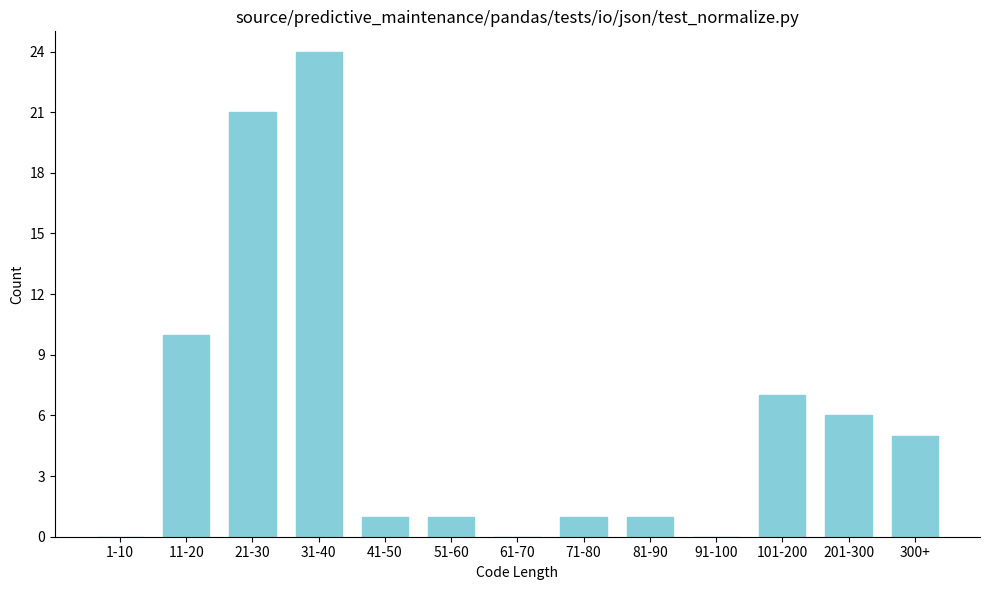

Reading left to right, extract all data points from this chart.

1-10=0	11-20=10	21-30=21	31-40=24	41-50=1	51-60=1	61-70=0	71-80=1	81-90=1	91-100=0	101-200=7	201-300=6	300+=5